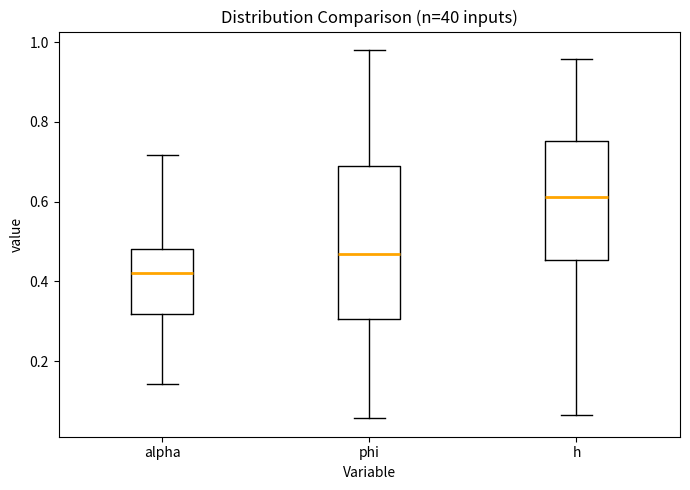

Which box is the tallest, from its lower edge to its upper edge?

phi